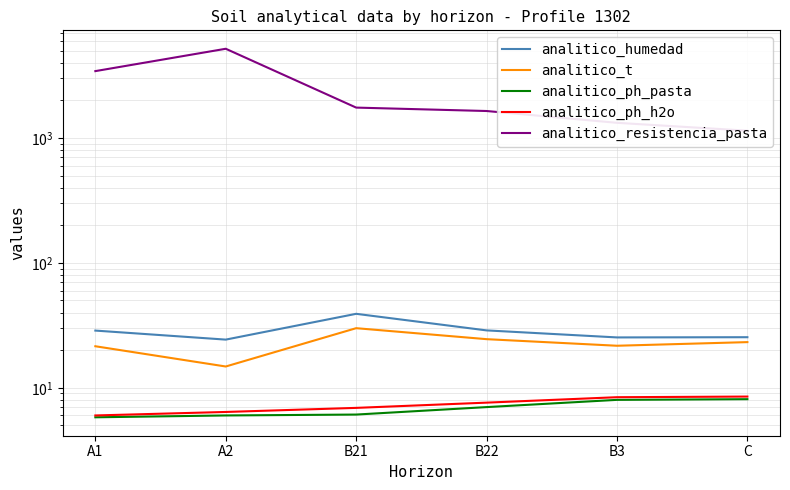

What is the average value of the analitico_resistencia_pasta series?

2415.2